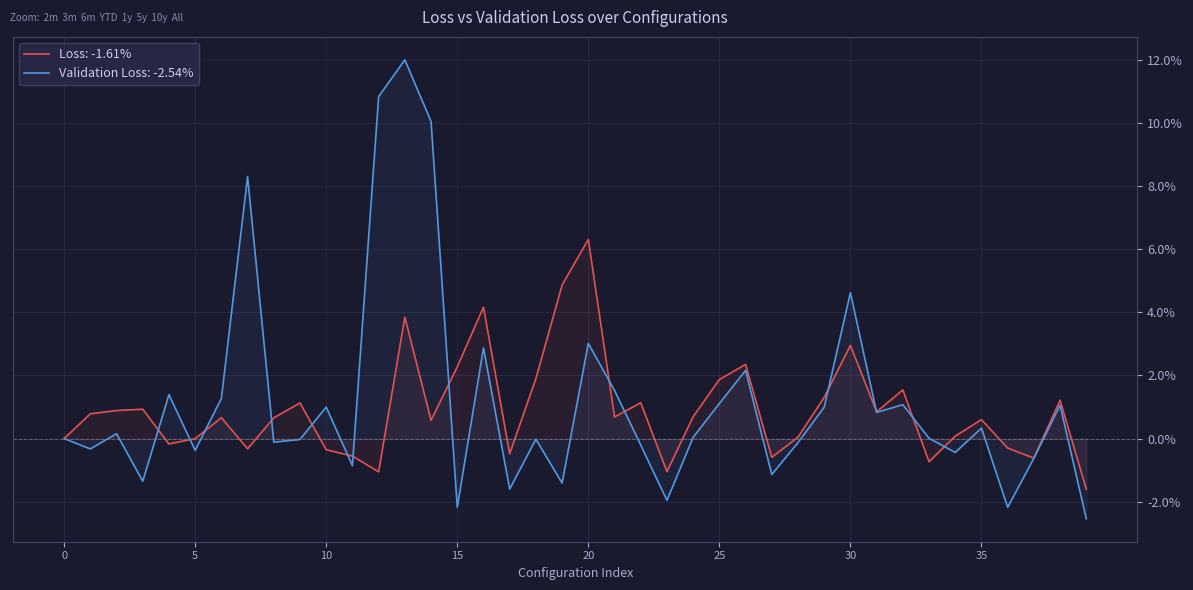

In Loss, how many points are higher than both neighbors (excluding endpoints)?

12